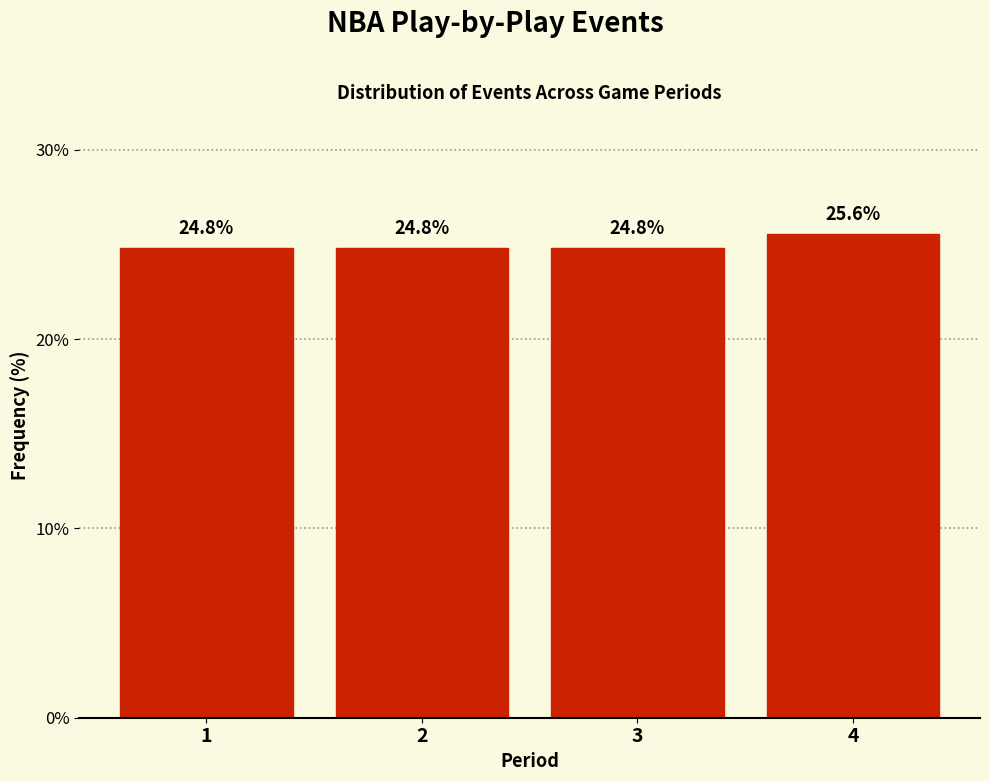

Reading right to left, extract all data points from this chart.

25.6	24.8	24.8	24.8